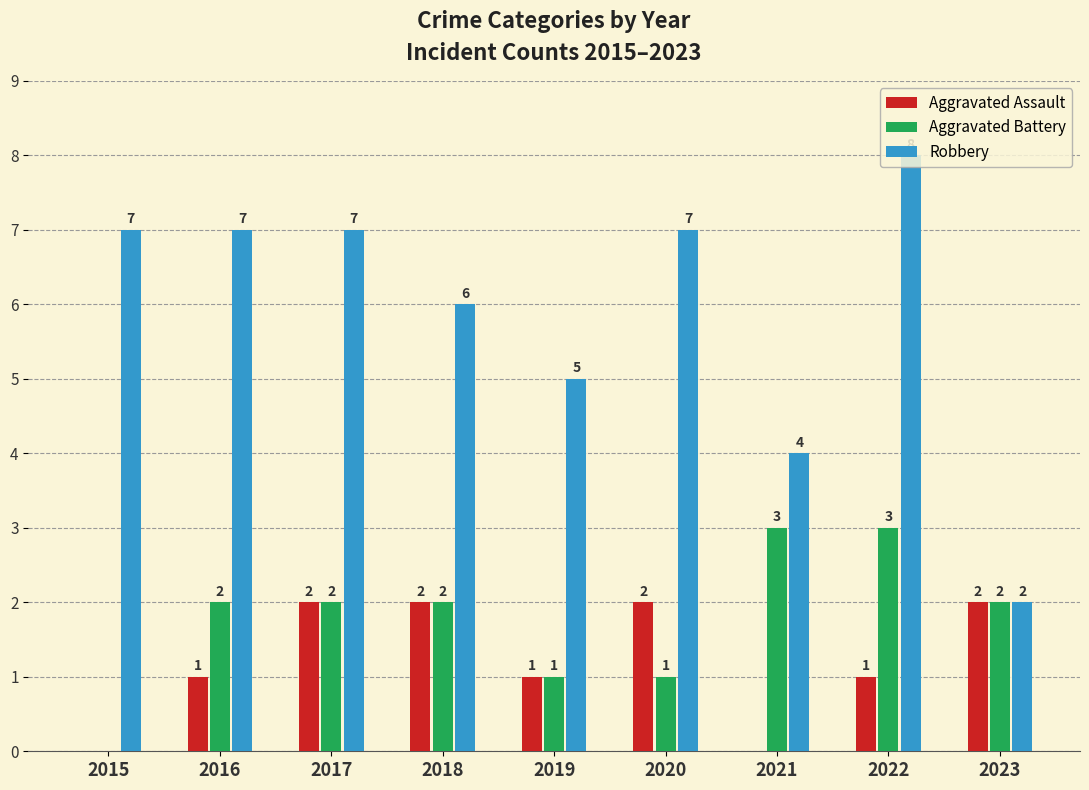

The Aggravated Battery series shows 2 at 2016. True or false?

True